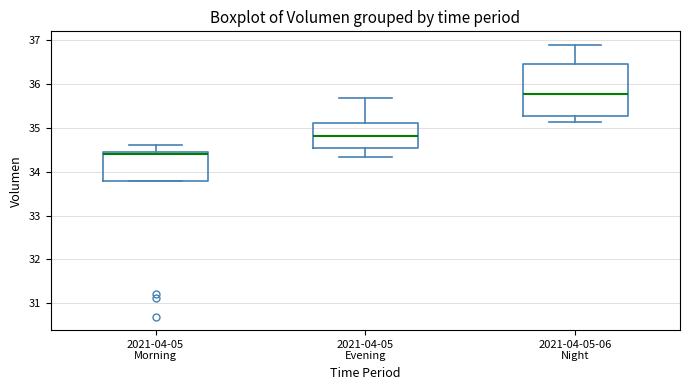

Reading left to right, transcribe this box plot: for each box, give where its median line is, the range the box spans, and where its two whiskers end, as read against the y-axis. The values are not printed on the chart, so give them approximately, as read against the axis.

2021-04-05 Morning: median 34.4, box 33.8 to 34.5, whiskers 33.8 to 34.6
2021-04-05 Evening: median 34.8, box 34.5 to 35.1, whiskers 34.3 to 35.7
2021-04-05-06 Night: median 35.8, box 35.3 to 36.5, whiskers 35.1 to 36.9